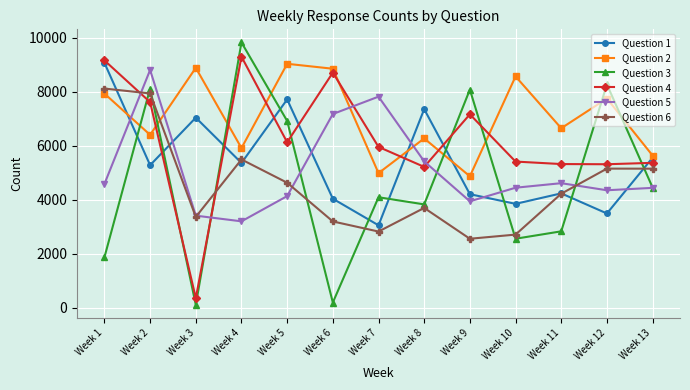

The Question 5 series shows 7822 at Week 7. True or false?

True